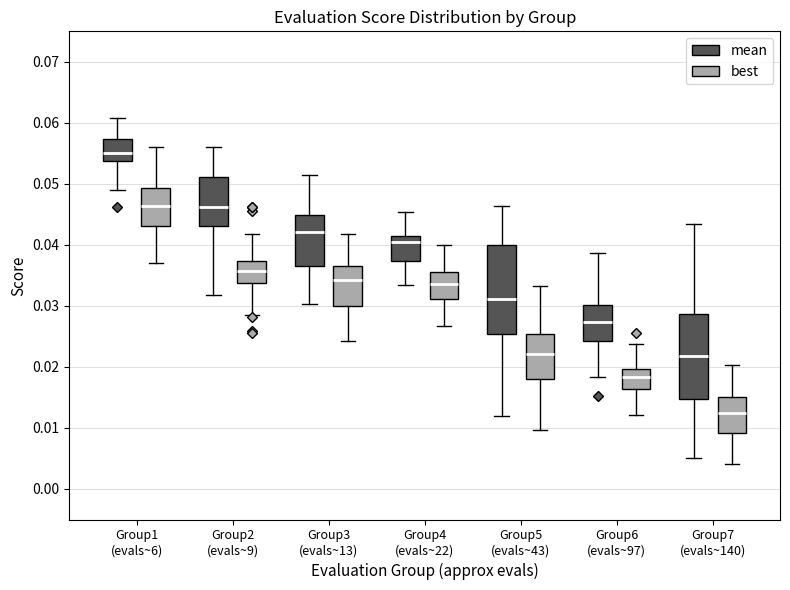

Which box's median line is the highest?

Group1 (evals~6) (mean)